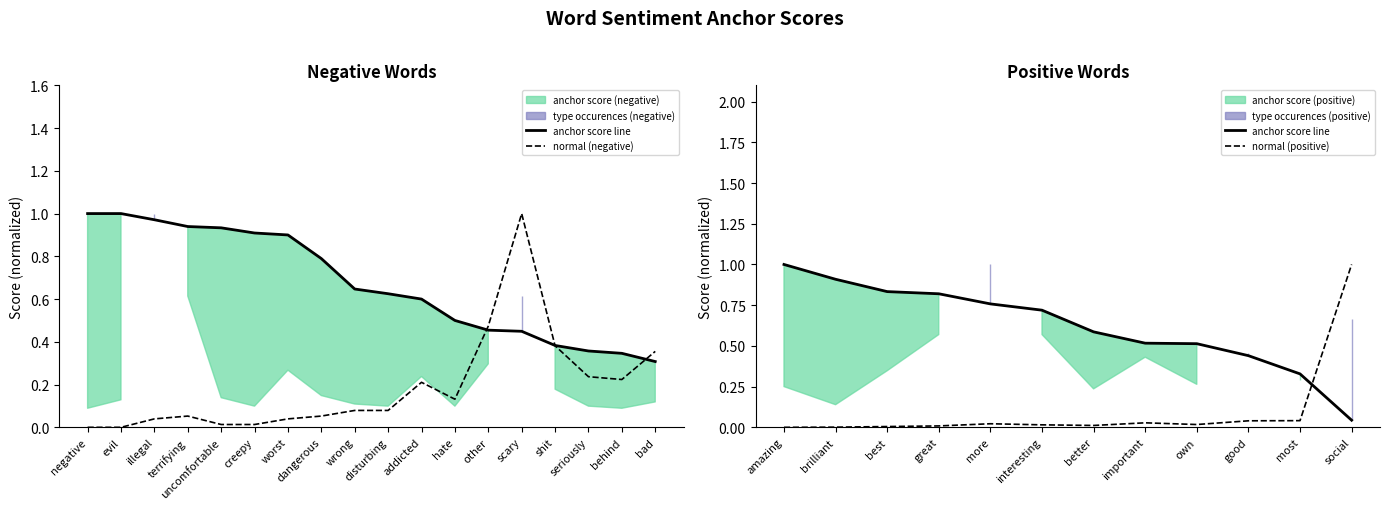

How many intersections are there between anchor score (negative) and normal (negative)?

3